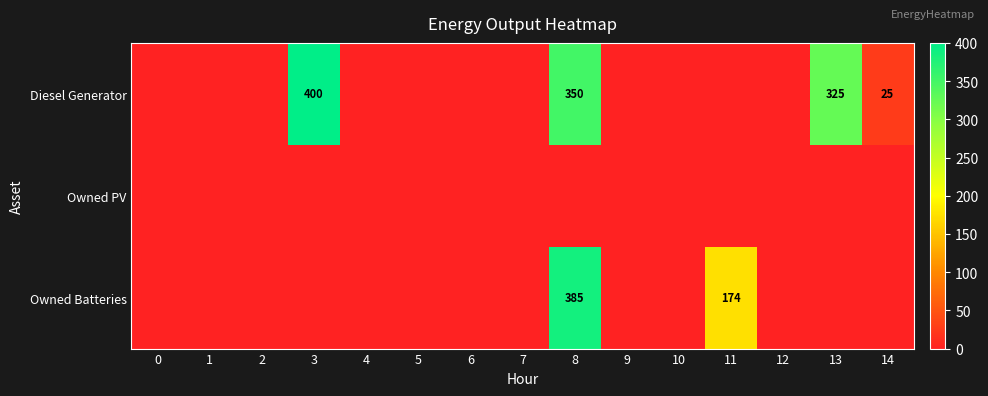

Which has a higher value, 13 or 9?

13